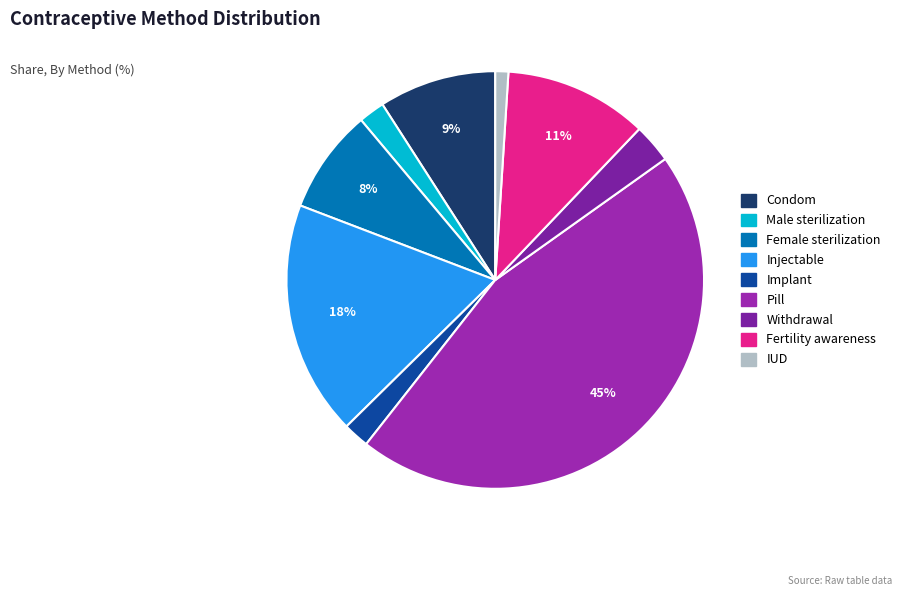

What is the change in value from Pill to IUD?

-0.4